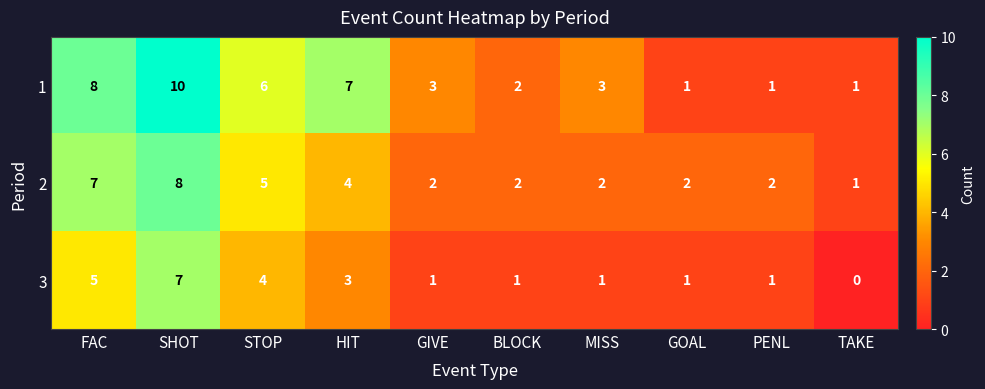

Reading left to right, transcribe all the data shown in this chart.

1: FAC=8	SHOT=10	STOP=6	HIT=7	GIVE=3	BLOCK=2	MISS=3	GOAL=1	PENL=1	TAKE=1
2: FAC=7	SHOT=8	STOP=5	HIT=4	GIVE=2	BLOCK=2	MISS=2	GOAL=2	PENL=2	TAKE=1
3: FAC=5	SHOT=7	STOP=4	HIT=3	GIVE=1	BLOCK=1	MISS=1	GOAL=1	PENL=1	TAKE=0